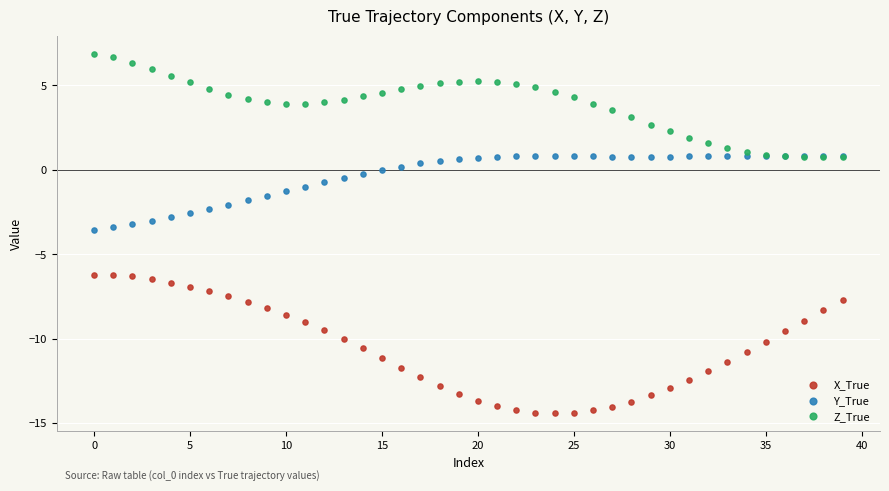

What are all the series names shown in the legend?

X_True, Y_True, Z_True